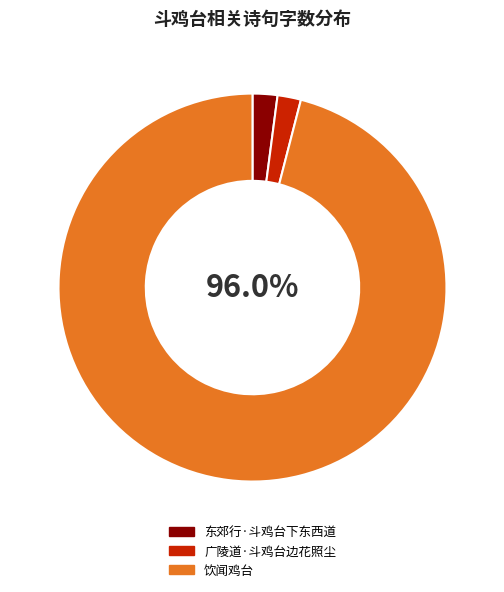

The 东郊行·斗鸡台下东西道 slice represents 2% of the pie. True or false?

True